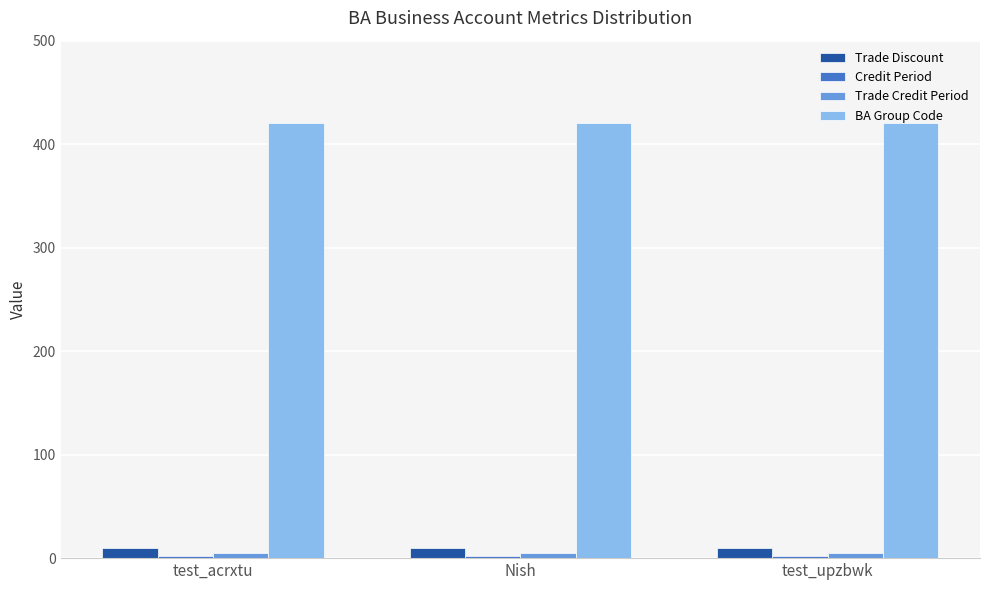

True or false: Trade Discount has a value of 10 at test_upzbwk.

True